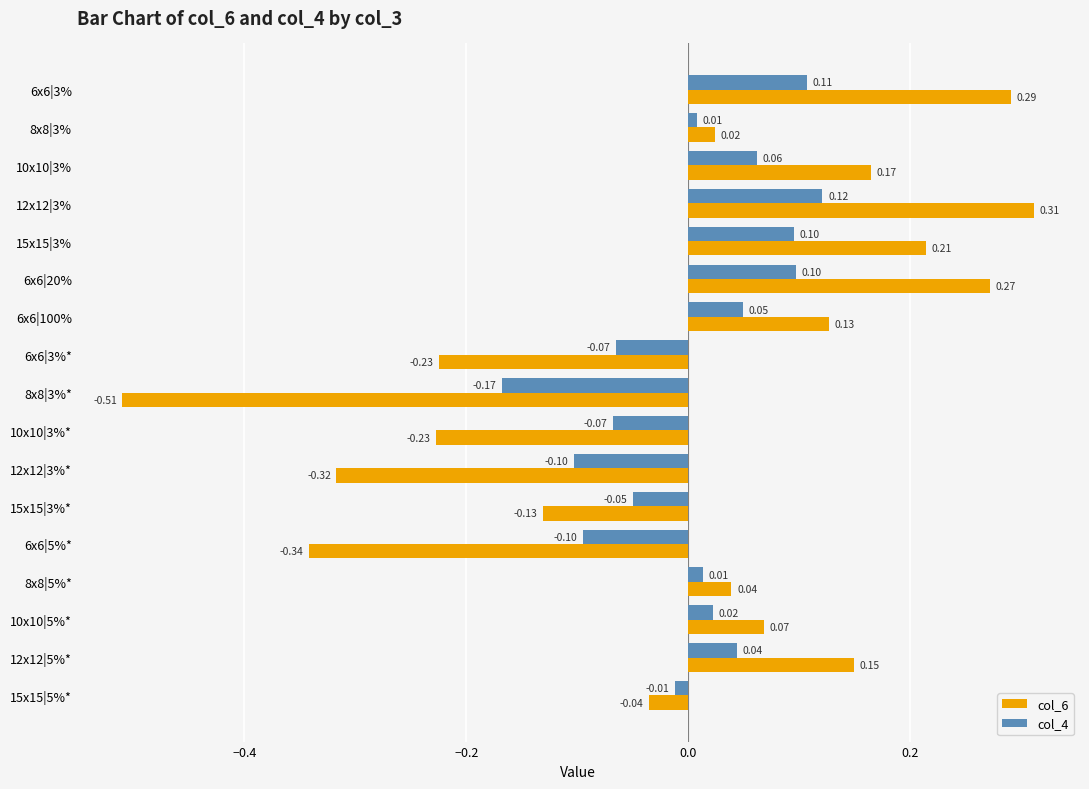

At how many categories does at least one series exceed 0?

10